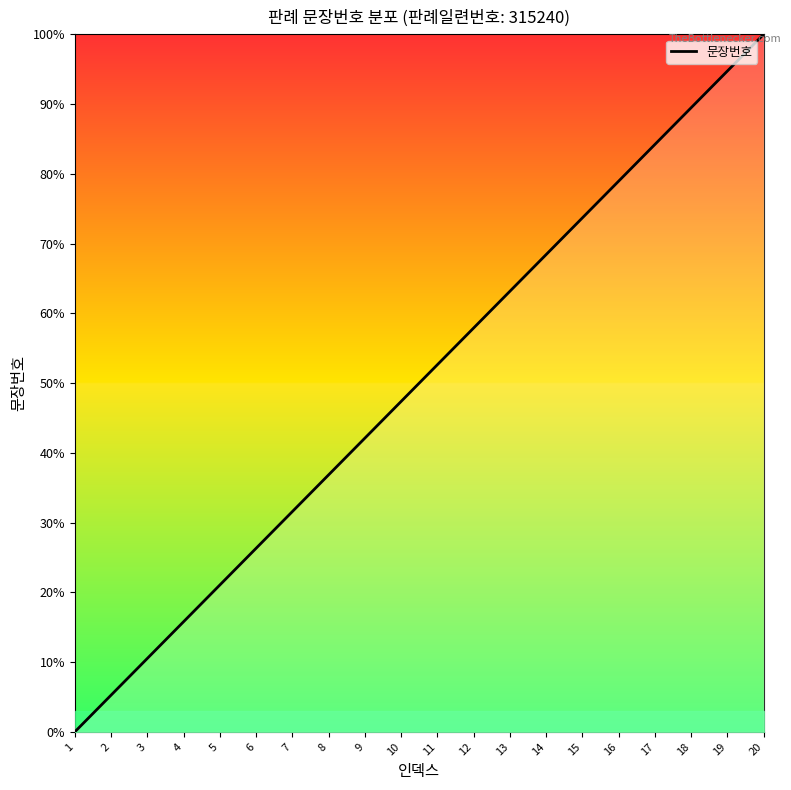

Which label corresponds to the smallest value in the chart?

1